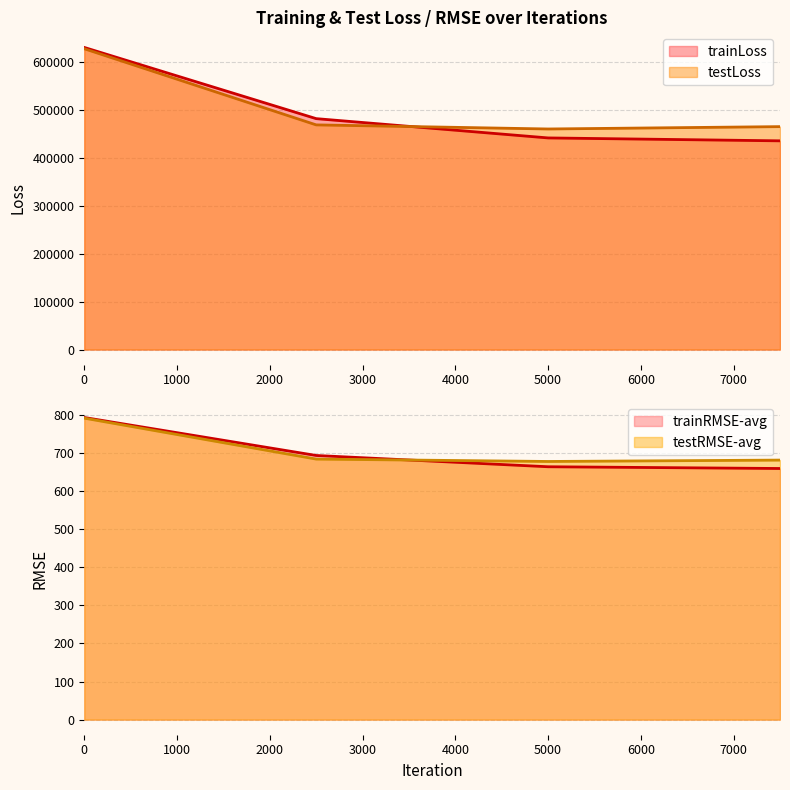

Reading right to left, what are all the values shown in this chart?

trainLoss: 7500=435059.4	5000=441129.7	2500=481335.5	0=629745.1
testLoss: 7500=464681.2	5000=459771.9	2500=468317.1	0=627030.5
trainRMSE-avg: 7500=659.6	5000=664.2	2500=693.8	0=793.6
testRMSE-avg: 7500=681.7	5000=678.1	2500=684.3	0=791.9